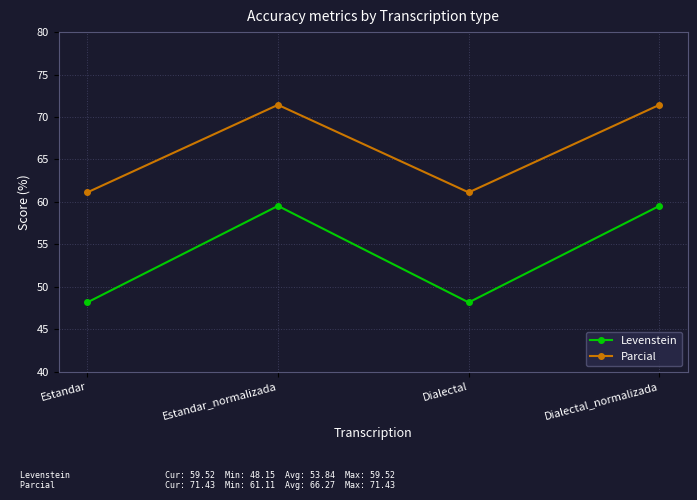

Which series has the widest spread of values?

Levenstein